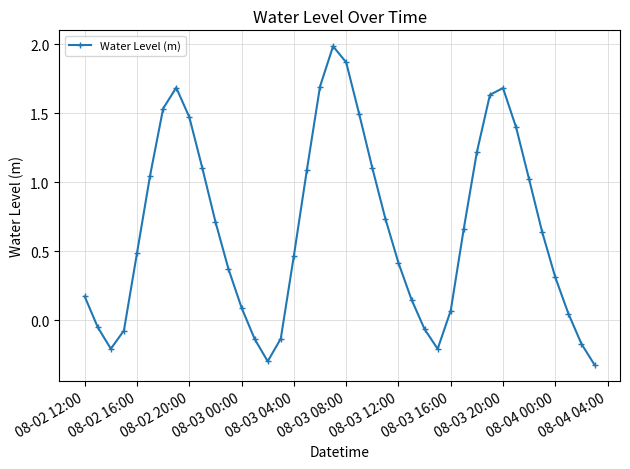

How many interior local peaks (higher than both neighbors) does the data have?

3